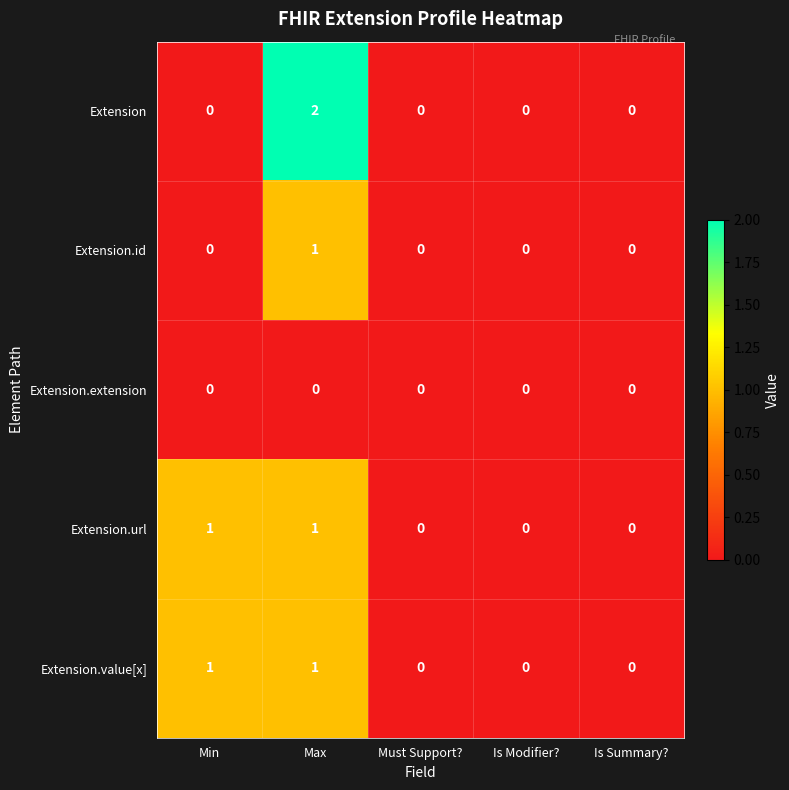

What is the total value across all series at Max?

5